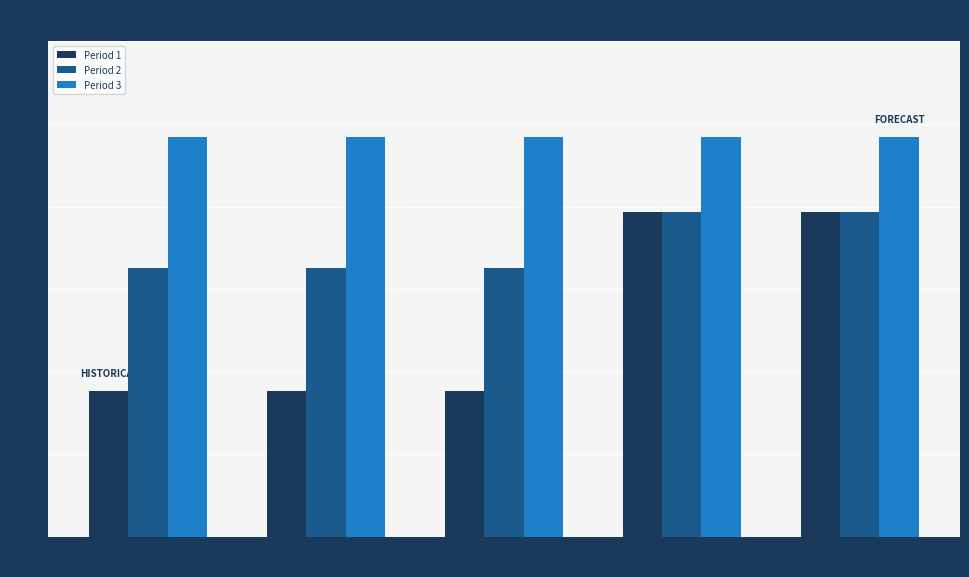

What is the label of the 3rd bar from the left?

HELGAS GFREE
WHOLEM 500G